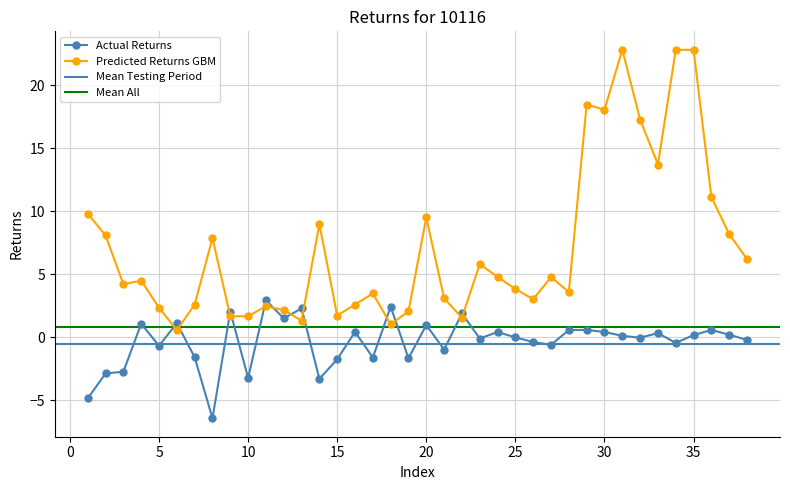

What is the difference between the highest and lowest values at 16?

2.2